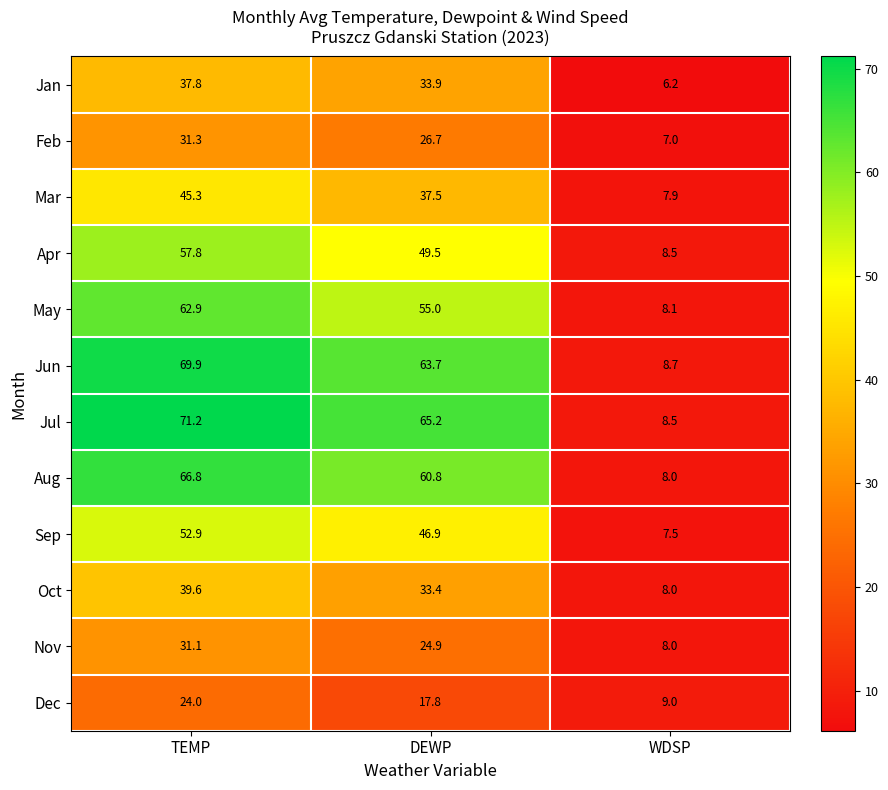

Between TEMP and DEWP, which series saw the biggest shift?

Apr